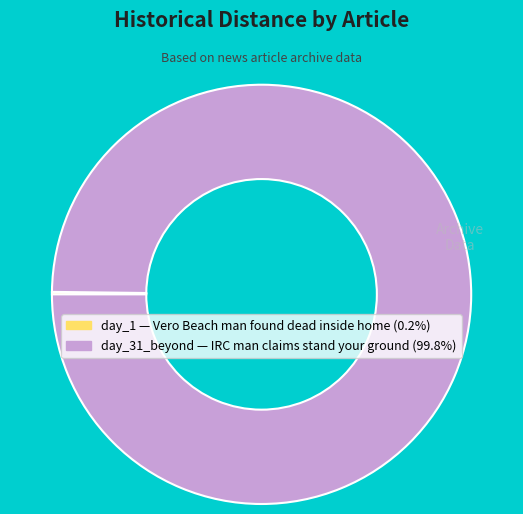

Is there any slice that represents more than half of the pie?

Yes